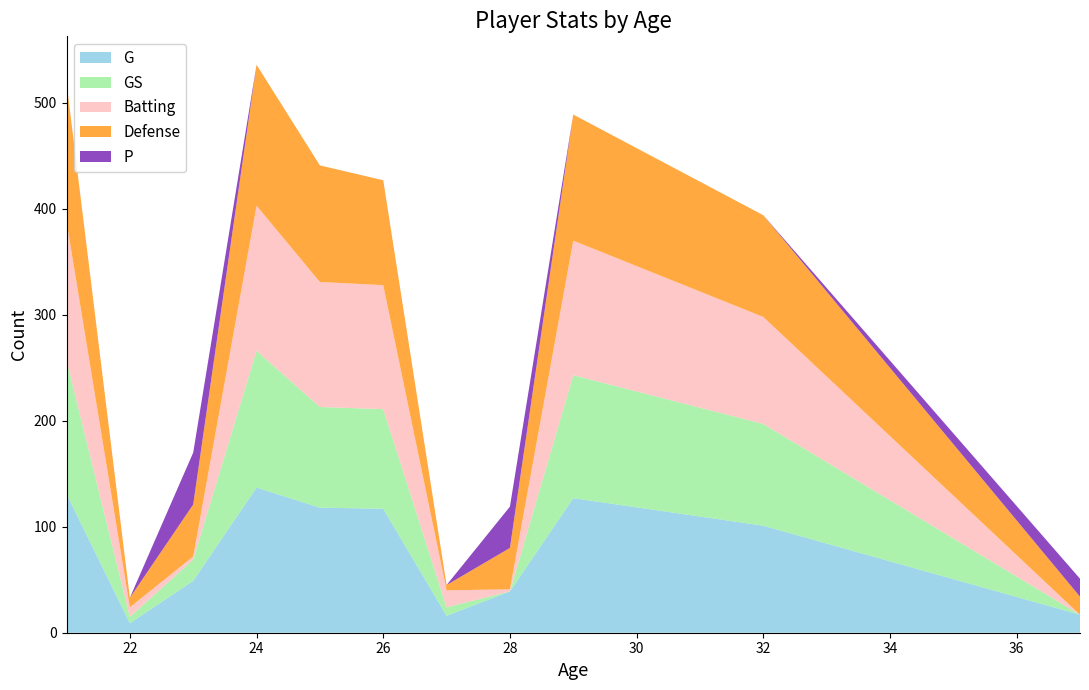

Reading right to left, list all the values displayed in this chart.

G: 37=17	32=101	29=127	28=39	27=16	26=117	25=118	24=137	23=49	22=9	21=131
GS: 37=0	32=96	29=116	28=0	27=8	26=94	25=95	24=129	23=20	22=6	21=126
Batting: 37=0	32=101	29=127	28=2	27=16	26=117	25=118	24=137	23=3	22=9	21=131
Defense: 37=17	32=96	29=119	28=39	27=5	26=99	25=110	24=133	23=49	22=9	21=131
P: 37=17	32=0	29=0	28=39	27=0	26=0	25=0	24=0	23=49	22=0	21=0